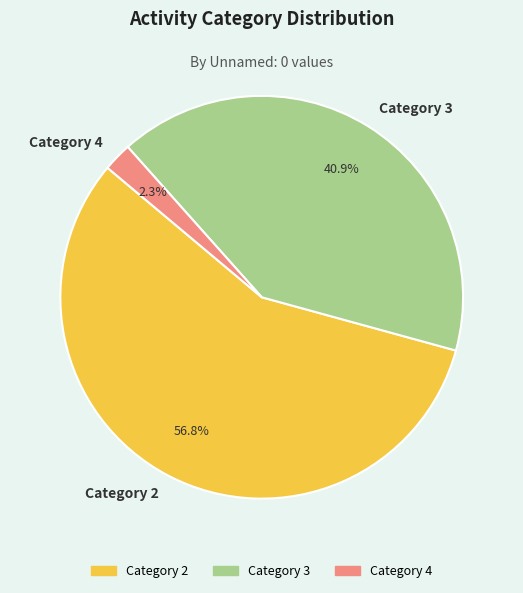

Which has a higher value, Category 4 or Category 2?

Category 2